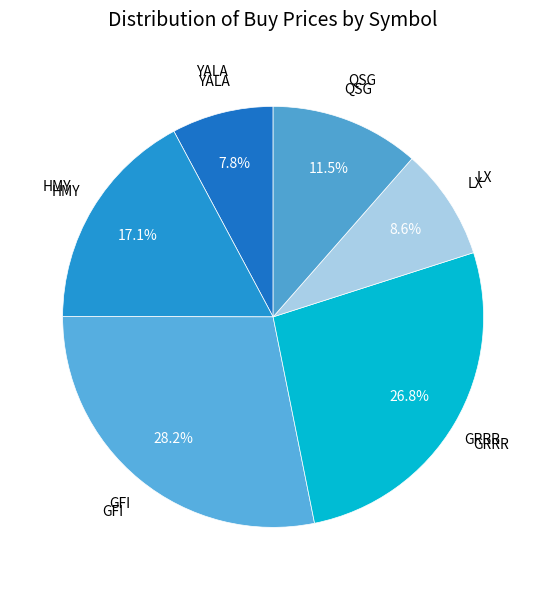

Does LX account for over 50% of the chart?

No